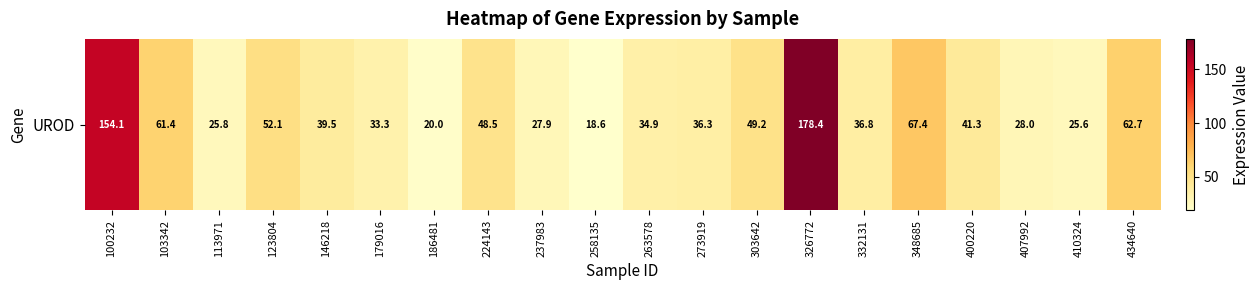

Rank the categories by value from lowest to highest.

258135, 186481, 410324, 113971, 237983, 407992, 179016, 263578, 273919, 332131, 146218, 400220, 224143, 303642, 123804, 103342, 434640, 348685, 100232, 326772